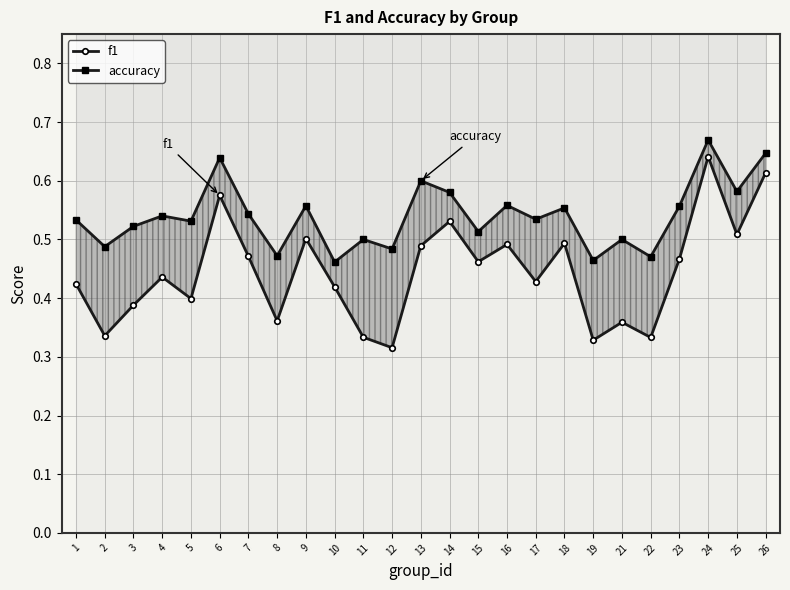

True or false: f1 has a value of 0.6 at 24.

True